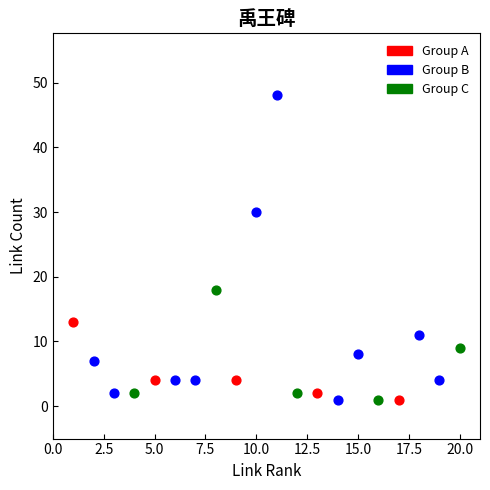

Which series has the widest spread of Y values?

Group B